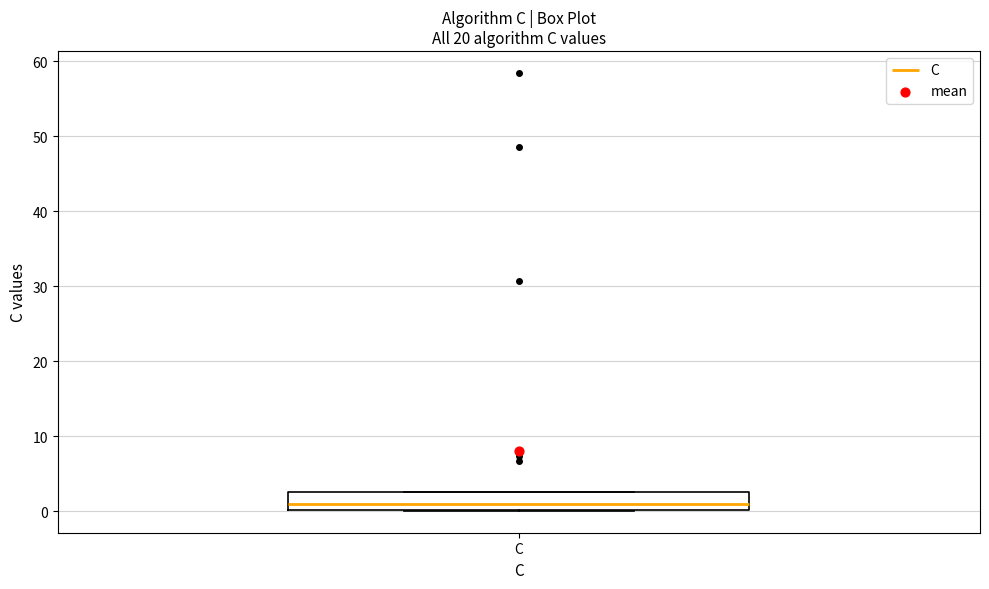

Where is the upper edge of the box for C on the y-axis? The values are not printed on the chart, so give them approximately, as read against the axis.

3